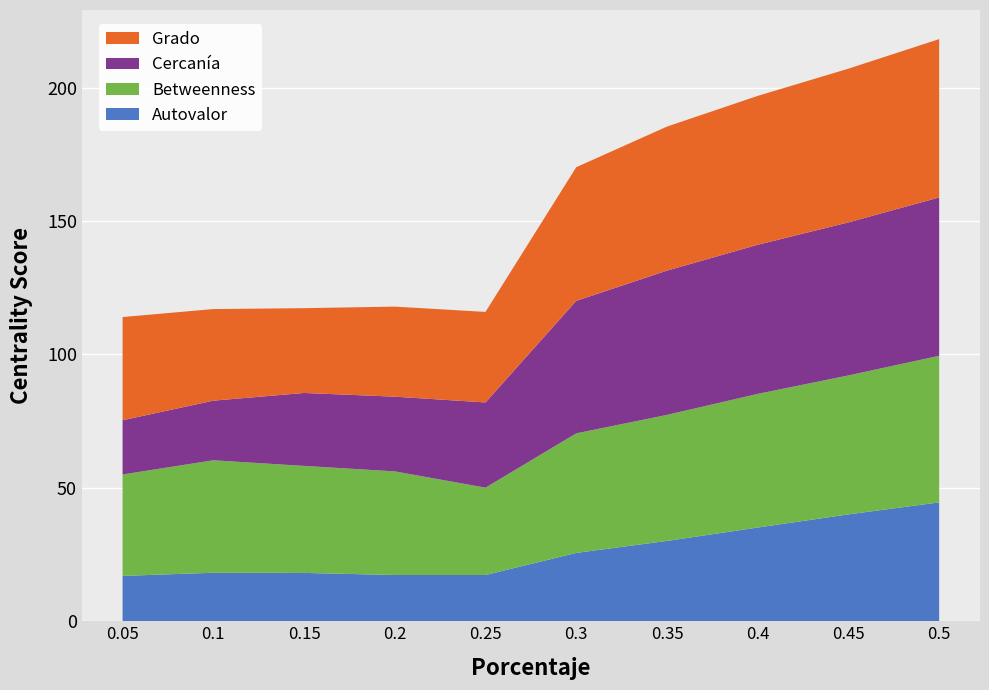

Reading left to right, transcribe all the data shown in this chart.

Grado: 38.7	34.3	31.8	33.8	33.9	50.1	54.0	55.8	57.6	59.3
Cercanía: 20.3	22.3	27.3	28.0	31.9	49.7	54.1	55.9	57.4	59.3
Betweenness: 38.0	42.2	40.1	38.8	32.7	44.8	47.2	50.1	52.1	54.9
Autovalor: 17.0	18.2	18.1	17.3	17.3	25.6	30.1	35.1	40.1	44.6